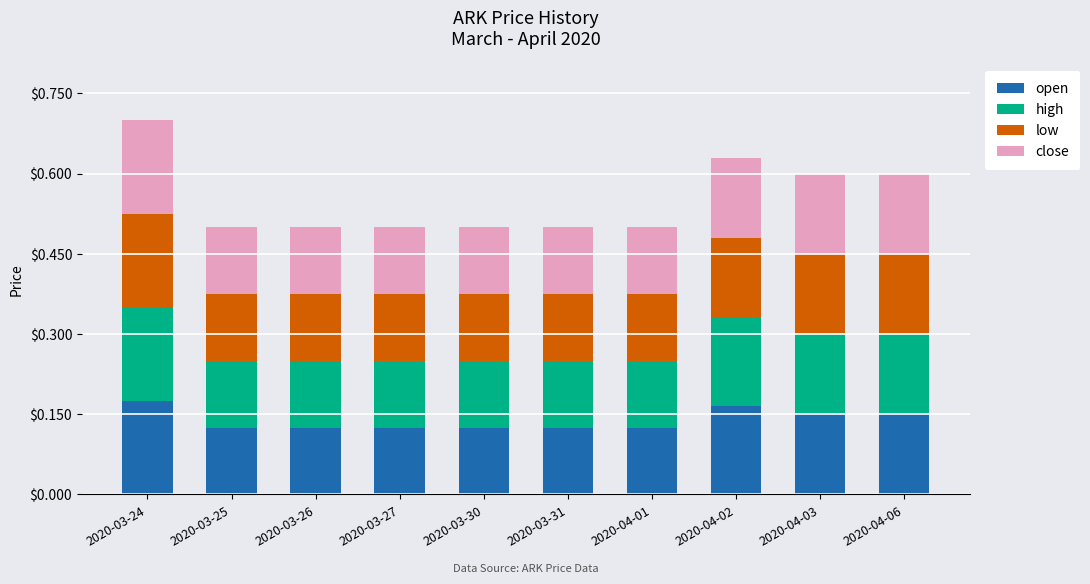

What is the total value across all series at 2020-04-02?

0.6